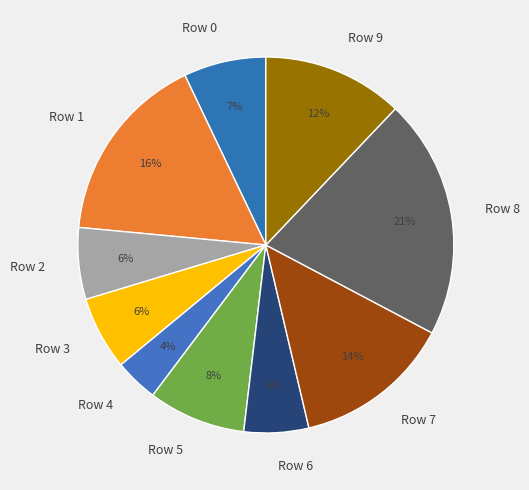

The Row 1 slice represents 6% of the pie. True or false?

False